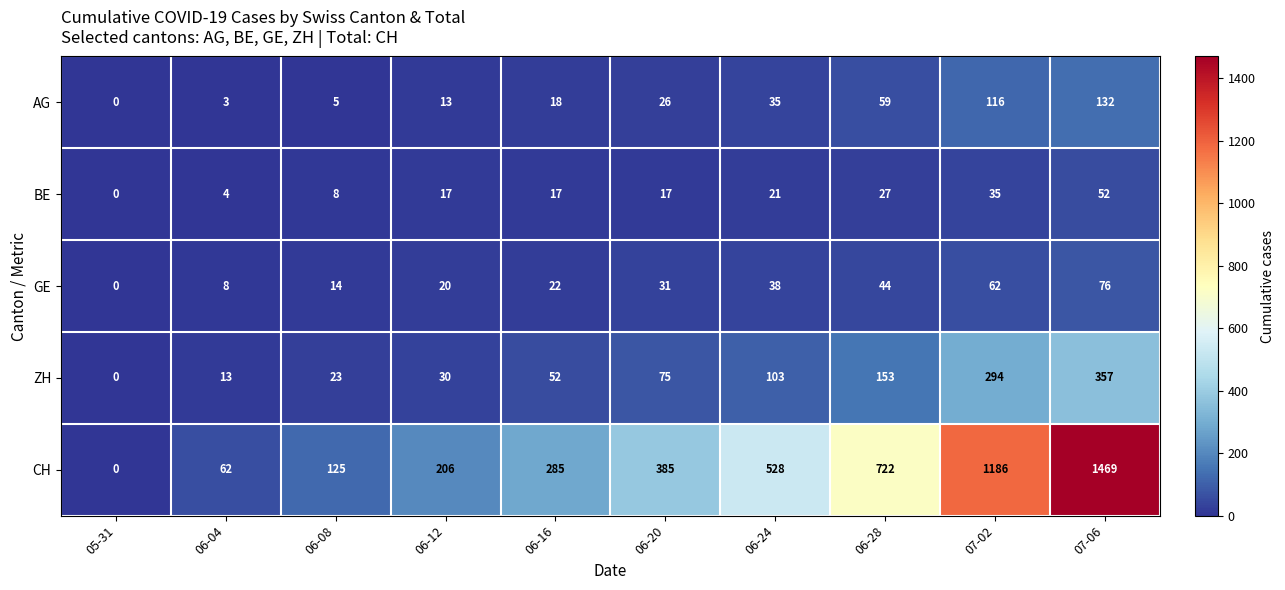

How many distinct data groups are displayed?

5